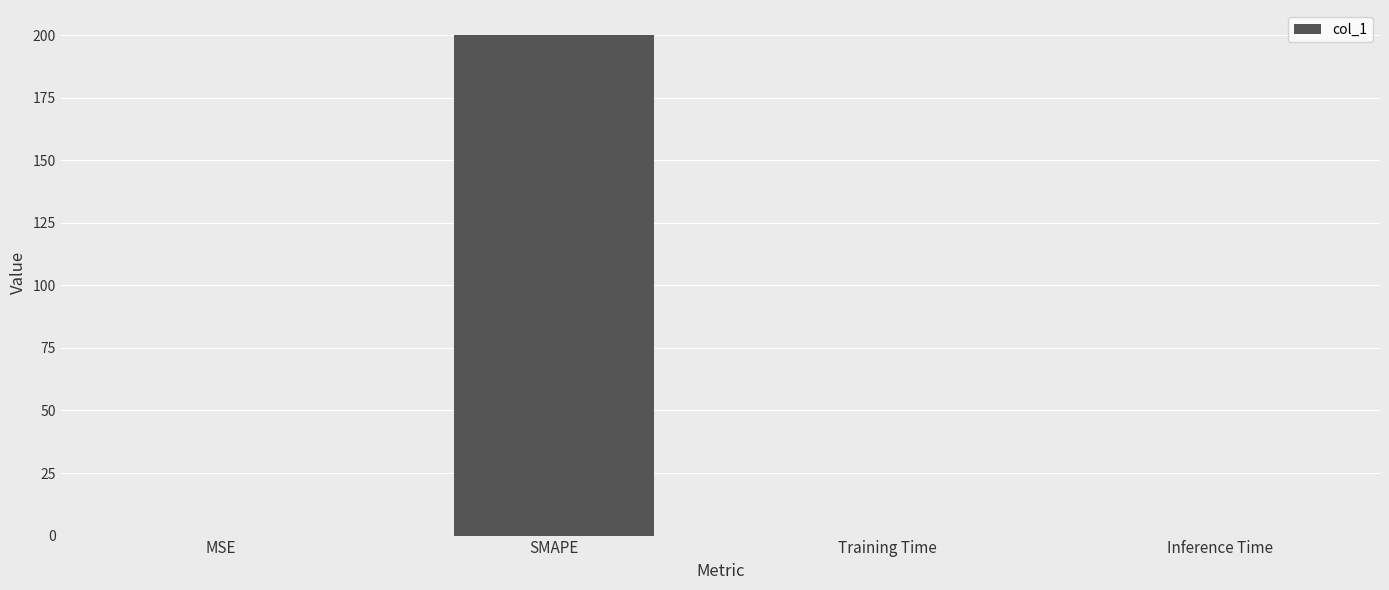

What is the greatest value displayed?

200.0